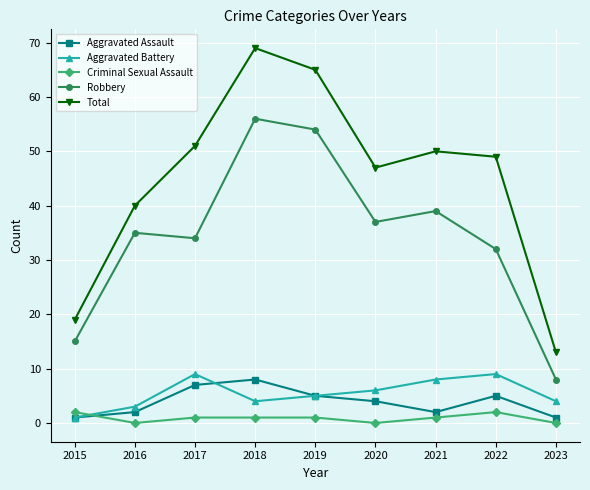

What is the sum of all Aggravated Battery values?

49